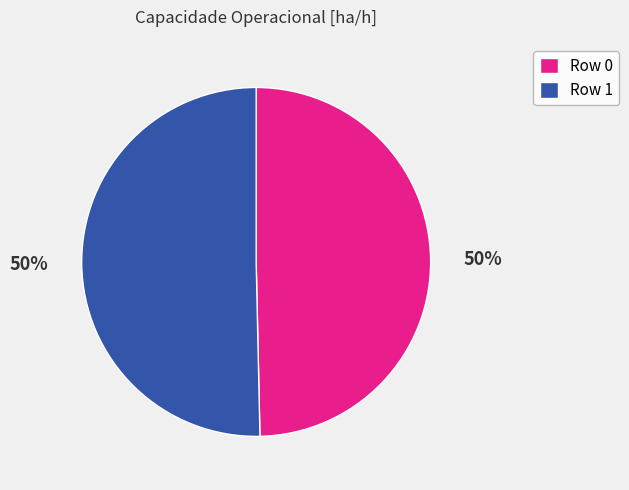

To the nearest percent, what percentage of the pie is Row 1?

50%